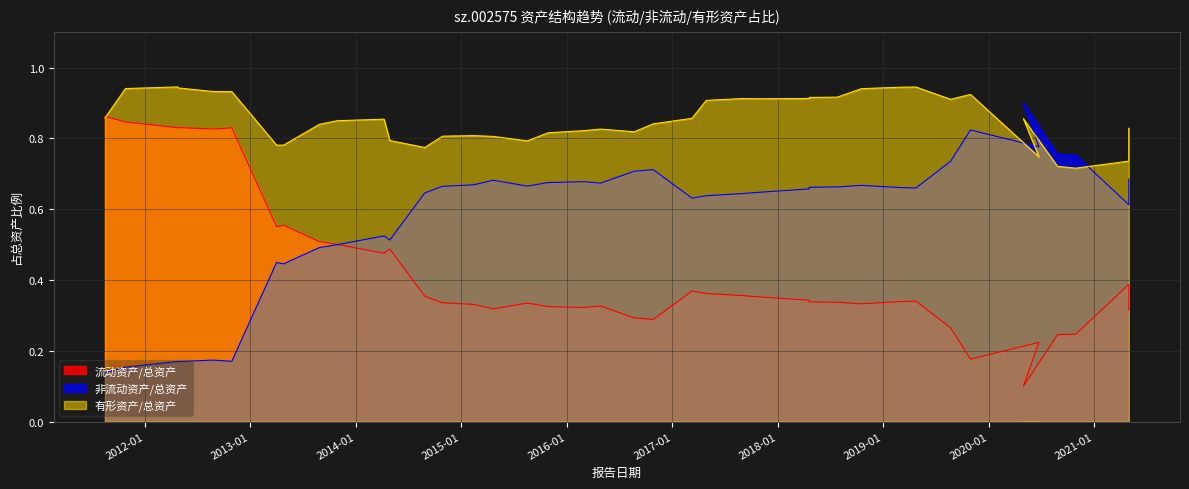

What is the difference between the highest and lowest values at 2016-08-22?

0.5